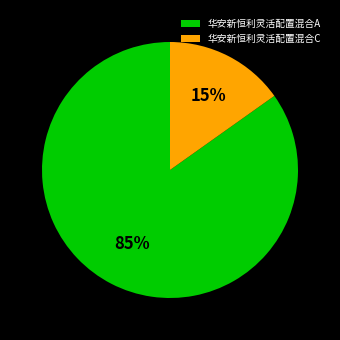

Which category has the biggest portion of the pie?

华安新恒利灵活配置混合A